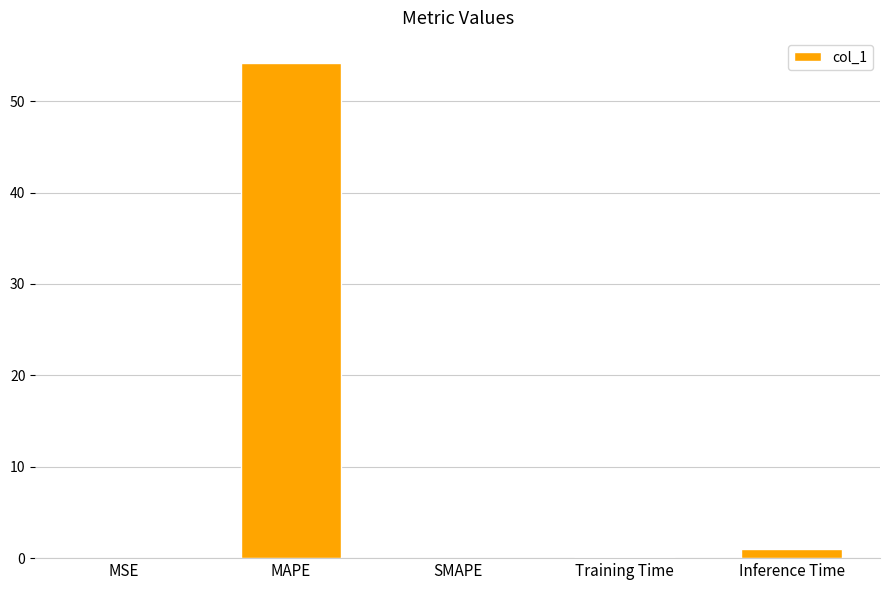

At which category does the chart reach its peak across all series?

MAPE